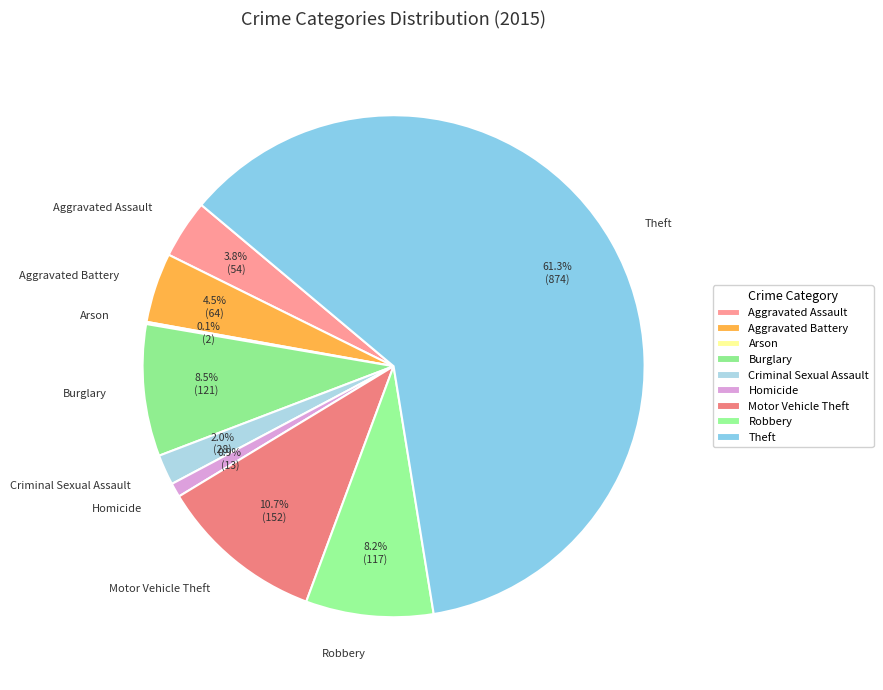

Between Theft and Burglary, which is larger?

Theft